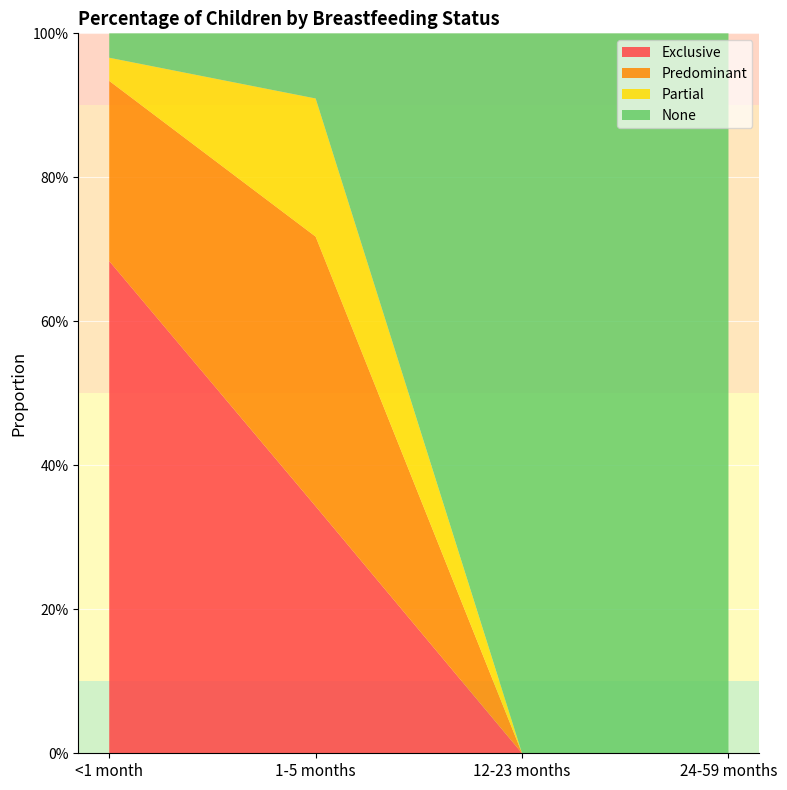

Reading left to right, what are all the values shown in this chart?

Exclusive: <1 month=0.7	1-5 months=0.3	12-23 months=0.0	24-59 months=0.0
Predominant: <1 month=0.3	1-5 months=0.4	12-23 months=0.0	24-59 months=0.0
Partial: <1 month=0.0	1-5 months=0.2	12-23 months=0.0	24-59 months=0.0
None: <1 month=0.0	1-5 months=0.1	12-23 months=1.0	24-59 months=1.0